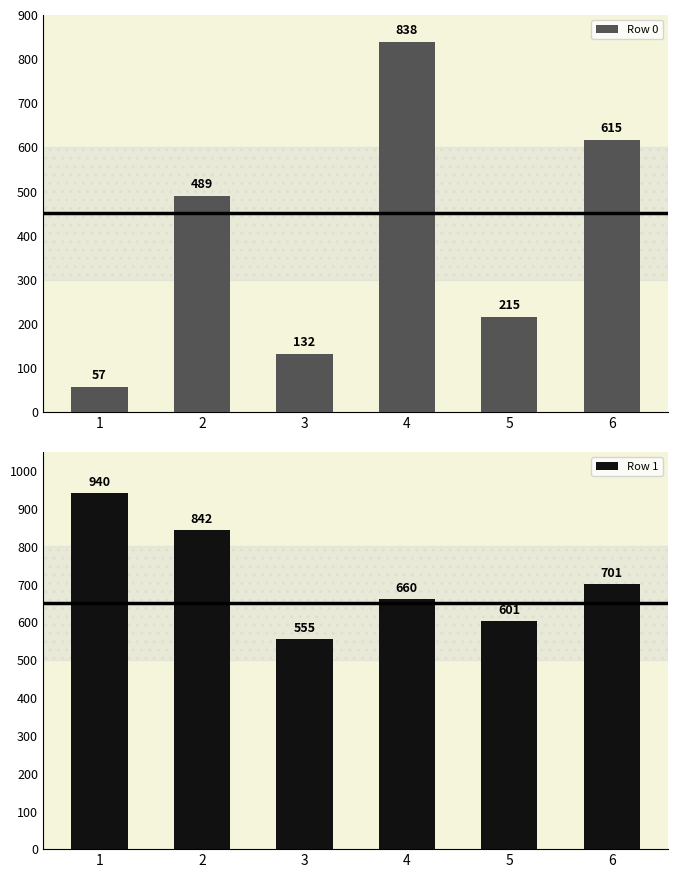

List the labels in order of Row 1 value, largest first.

1, 2, 6, 4, 5, 3